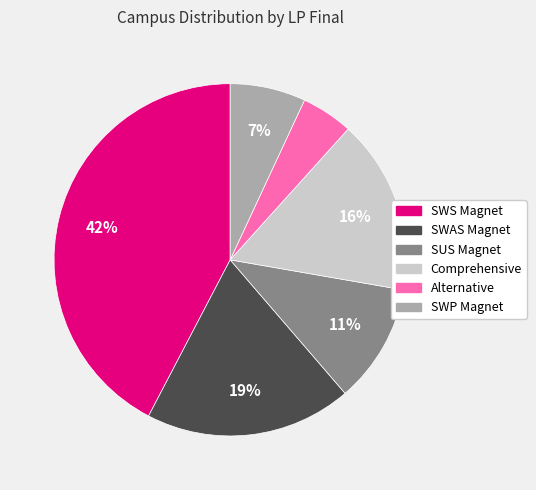

Is the sum of SWAS Magnet and SUS Magnet greater than half?

No